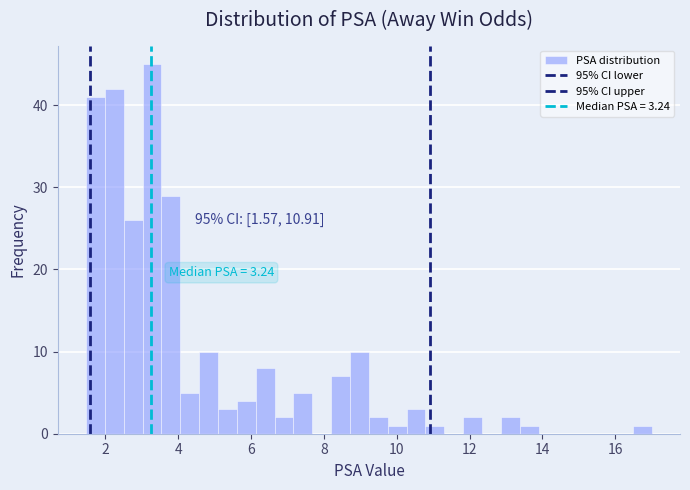

Around what value on the x-axis is the tallest bar? Give the approximate position of its centre, as read against the axis.

3.2